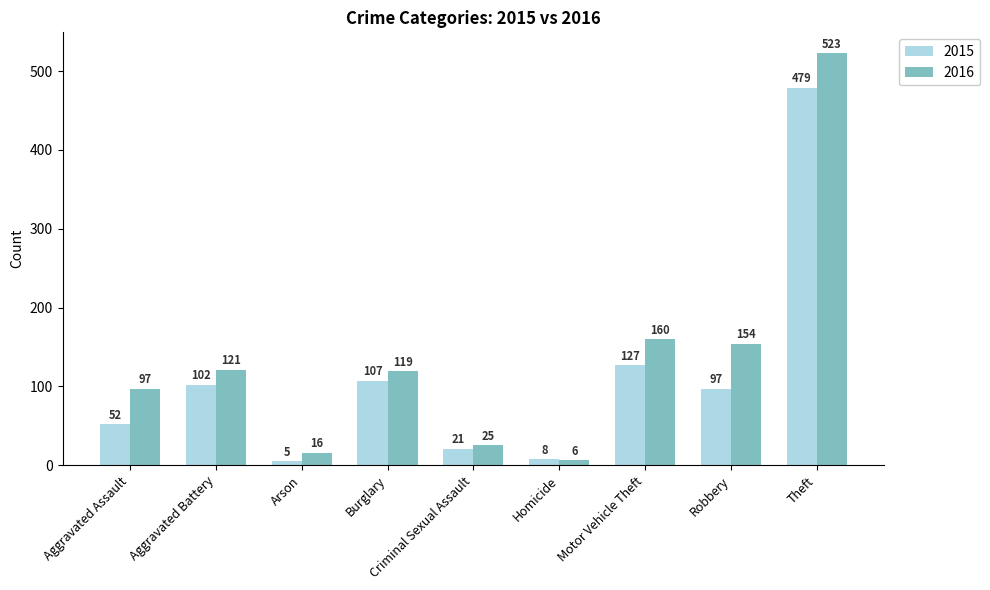

Is the value of 2015 at Theft greater than the value of 2016 at Criminal Sexual Assault?

Yes